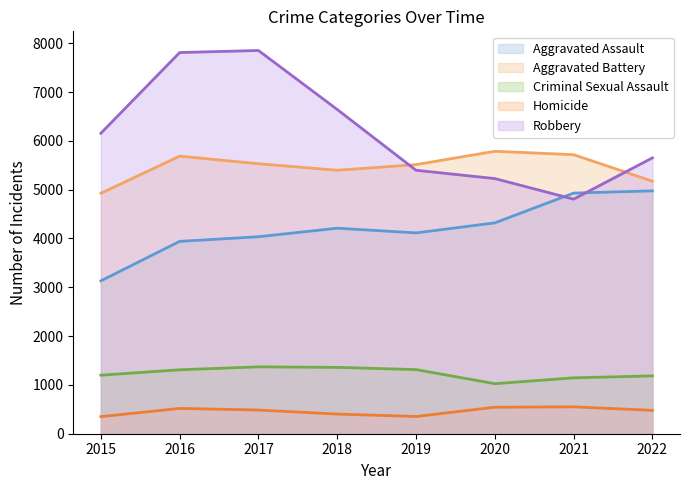

True or false: Aggravated Assault and Criminal Sexual Assault cross at least once.

False